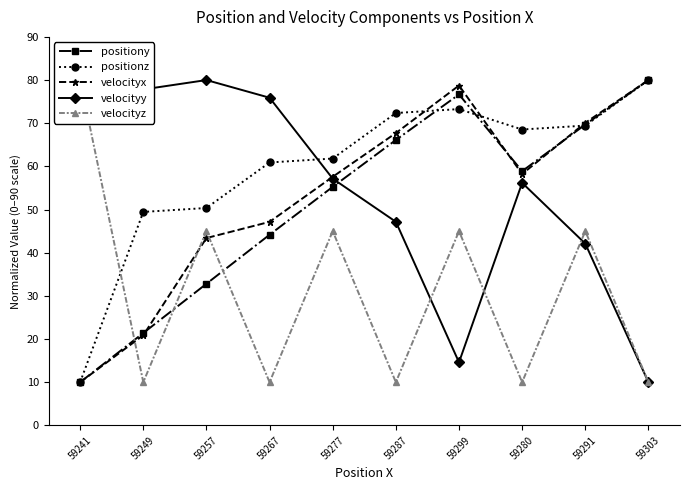

True or false: positionz has more than 2 points higher than both neighbors.

False